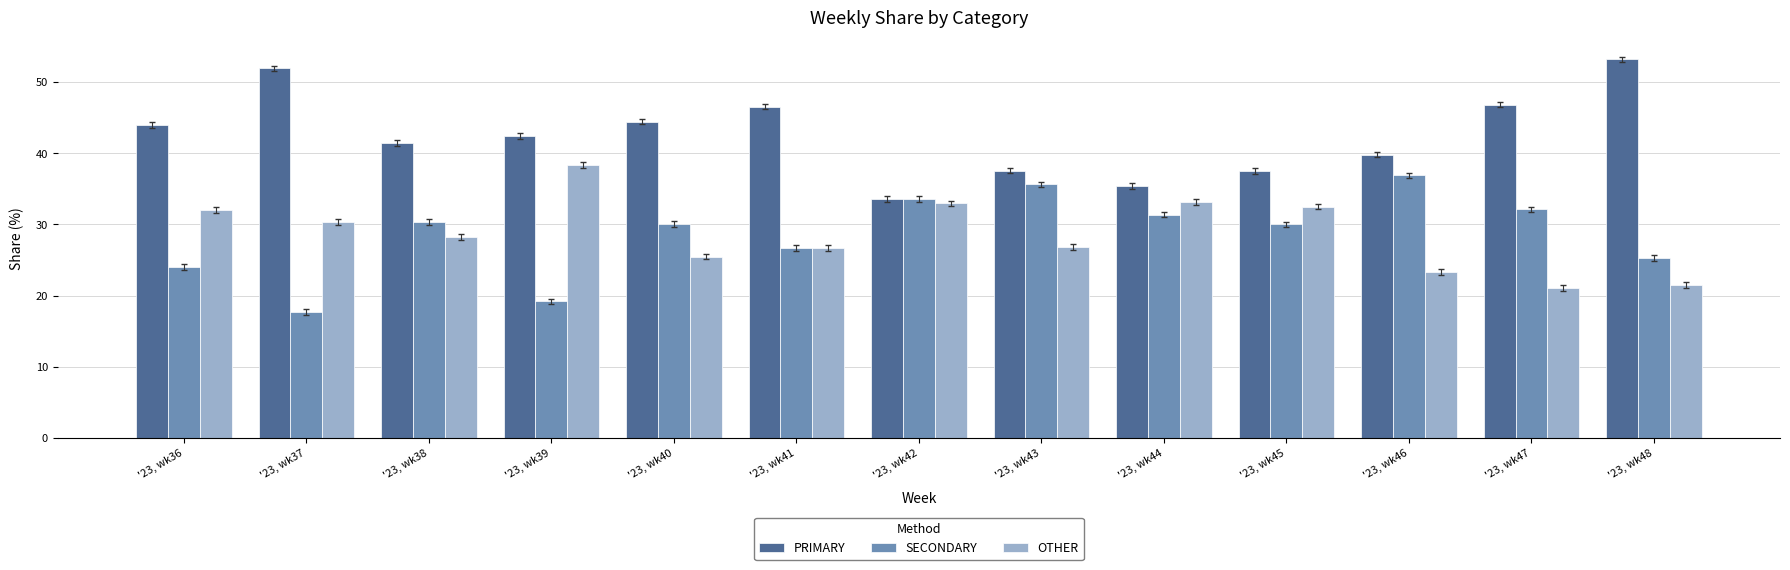

List the labels in order of SECONDARY value, smallest first.

'23, wk37, '23, wk39, '23, wk36, '23, wk48, '23, wk41, '23, wk45, '23, wk40, '23, wk38, '23, wk44, '23, wk47, '23, wk42, '23, wk43, '23, wk46